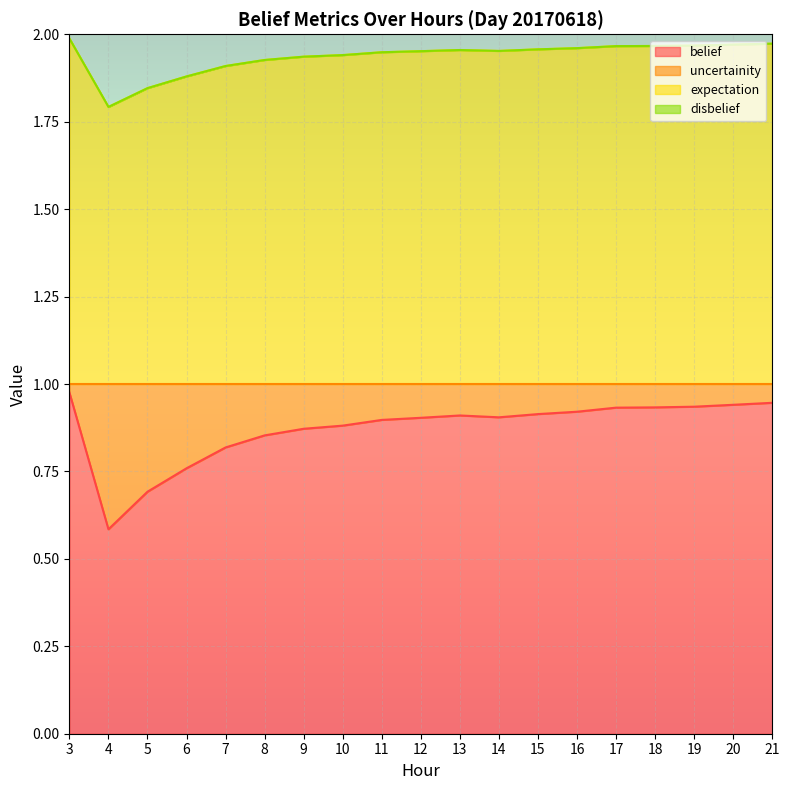

True or false: uncertainity and belief intersect in this chart.

False